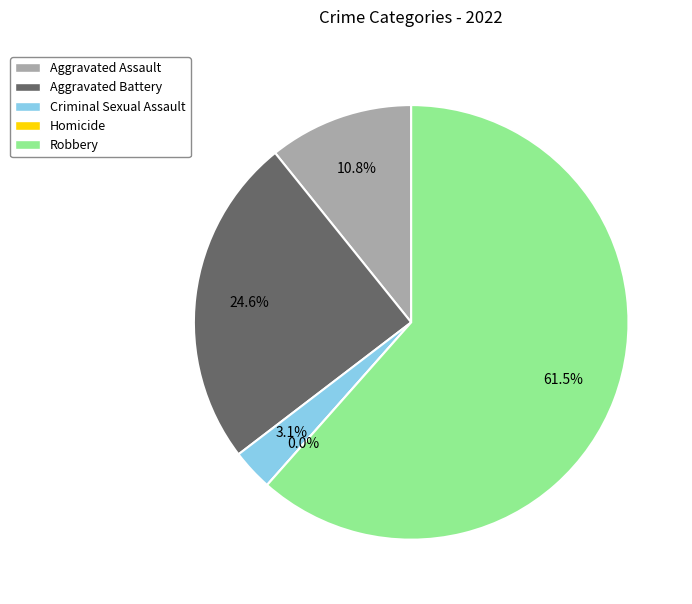

How many slices are in this pie chart?

5